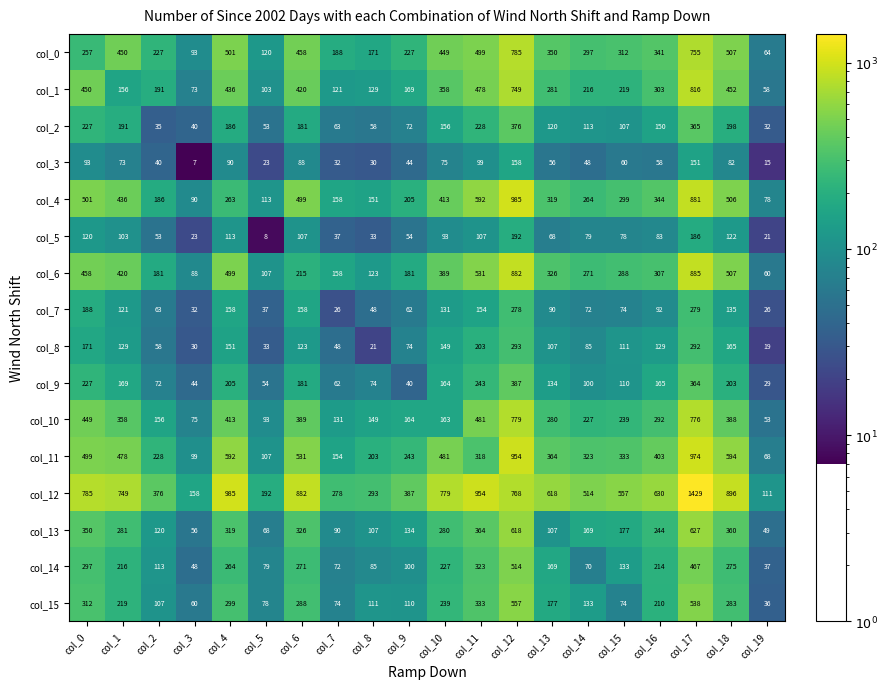

What is the total value across all series at col_2?

2206